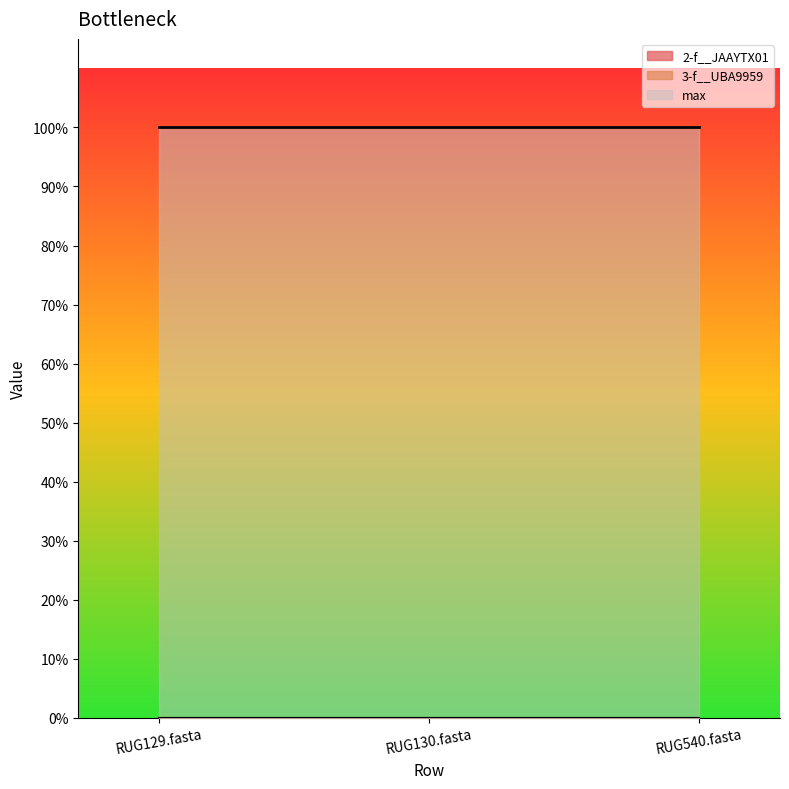

Count the number of categories in the chart.

3